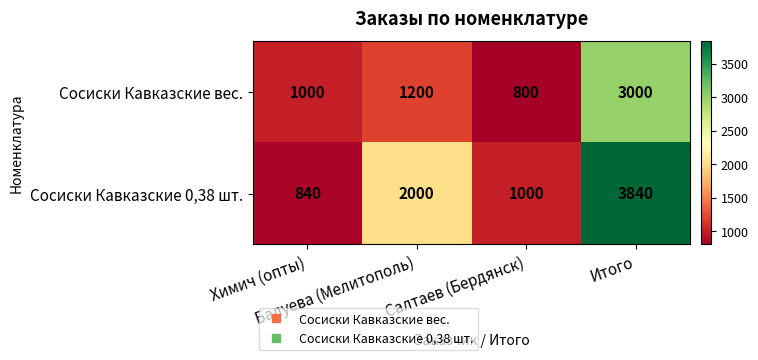

What is the average value of the Сосиски Кавказские 0,38 шт. series?

1920